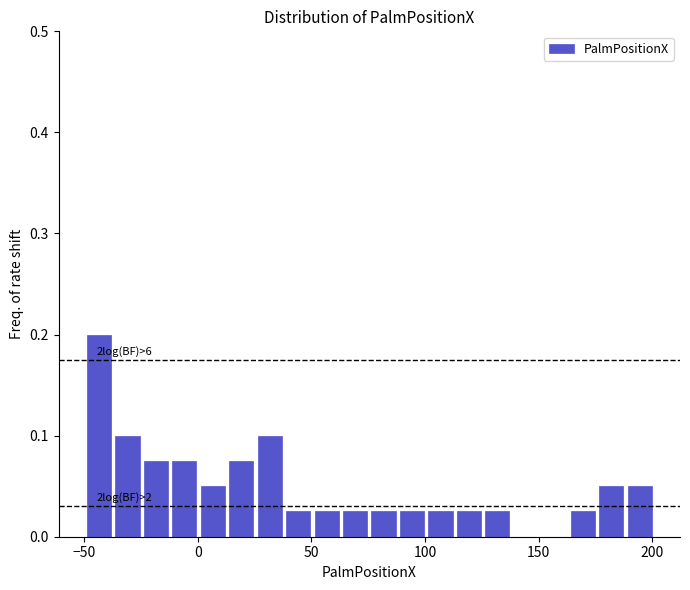

Around what value on the x-axis is the tallest bar? Give the approximate position of its centre, as read against the axis.

-45